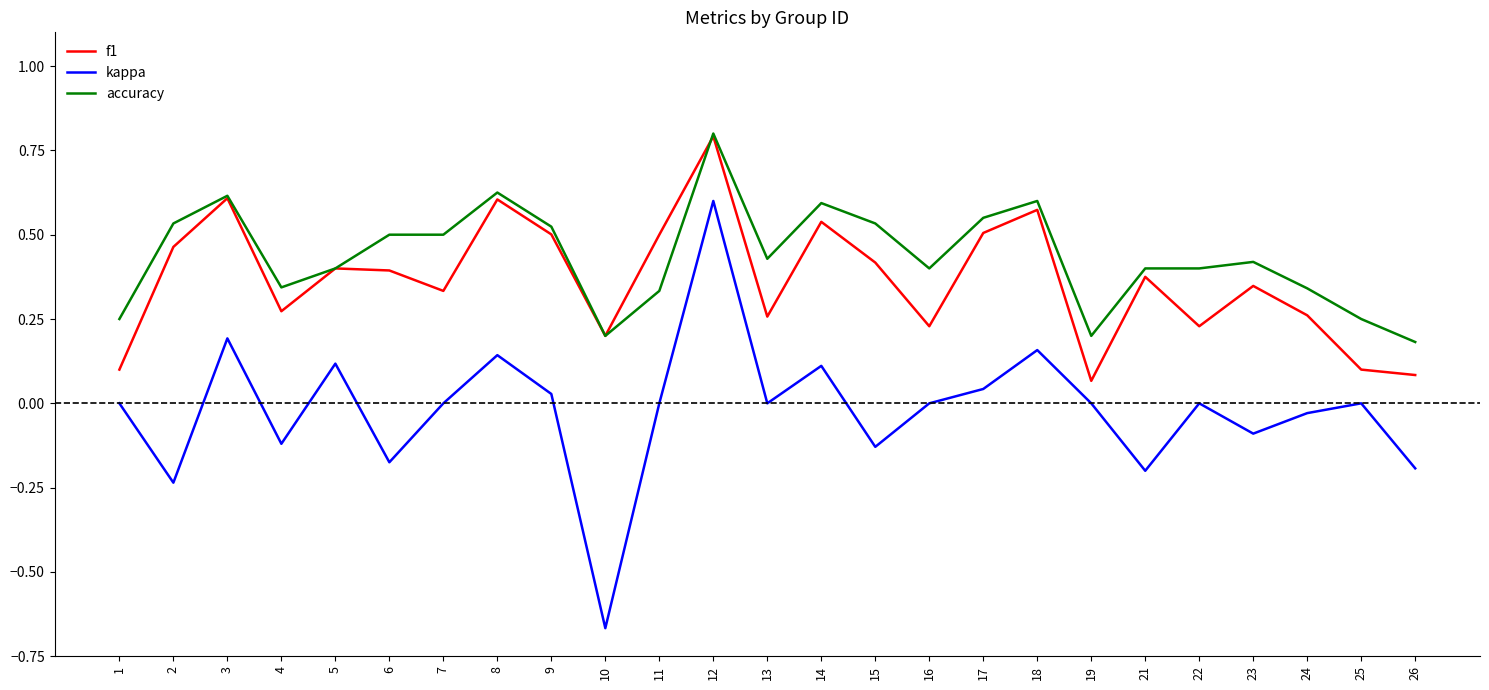

Does the chart display data point markers on the line(s)?

No